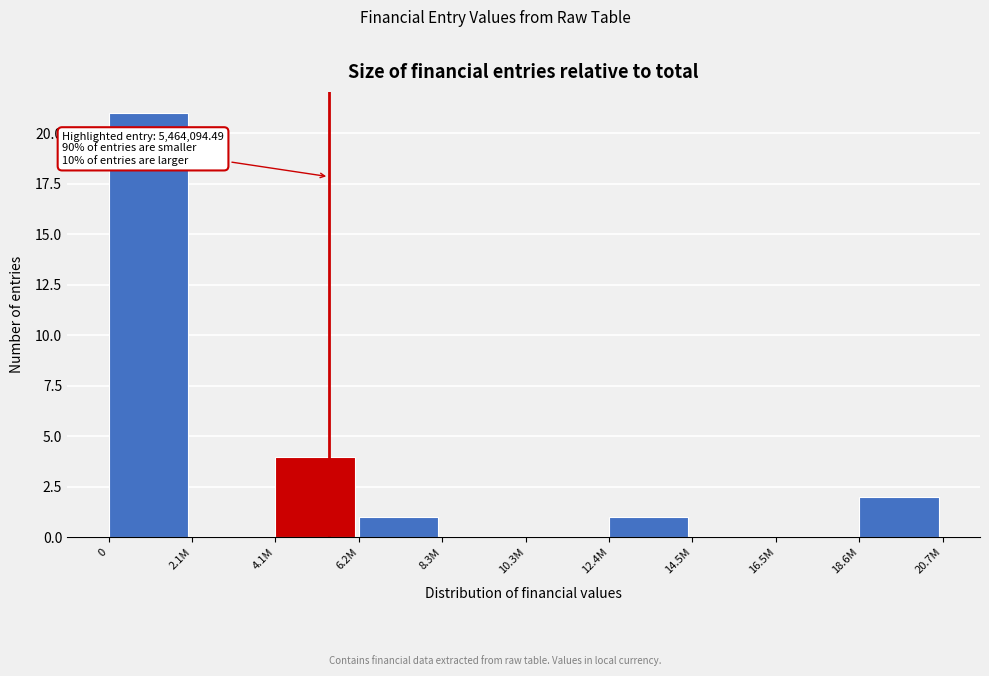

Between 12.4M and 2.1M, which is larger?

12.4M